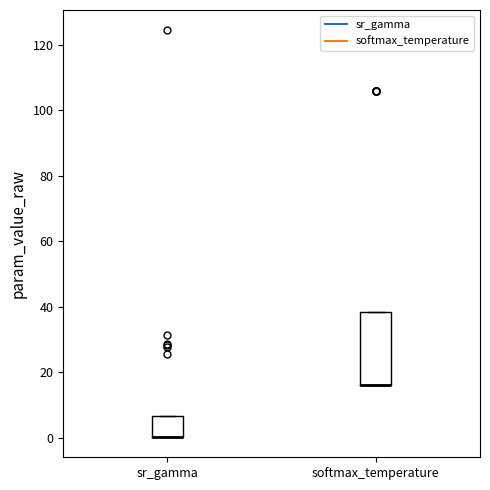

Reading left to right, transcribe this box plot: for each box, give where its median line is, the range the box spans, and where its two whiskers end, as read against the y-axis. The values are not printed on the chart, so give them approximately, as read against the axis.

sr_gamma: median 0 (drawn on the box's lower edge), box 0 to 6, whiskers 0 to 6
softmax_temperature: median 16 (drawn on the box's lower edge), box 16 to 38, whiskers 16 to 38